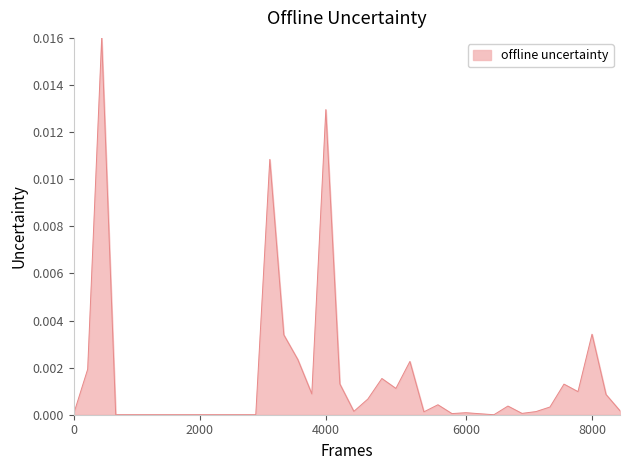

Does the chart have visible grid lines?

No